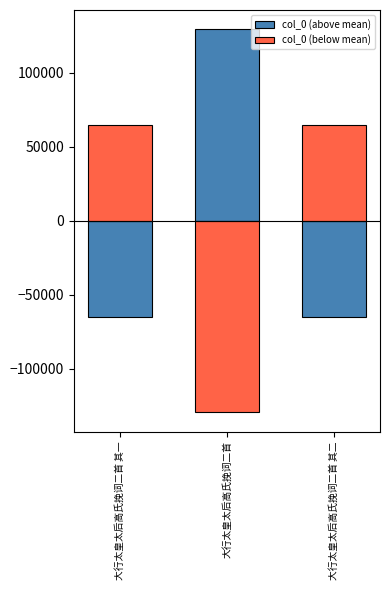

Does the chart contain any negative values?

Yes